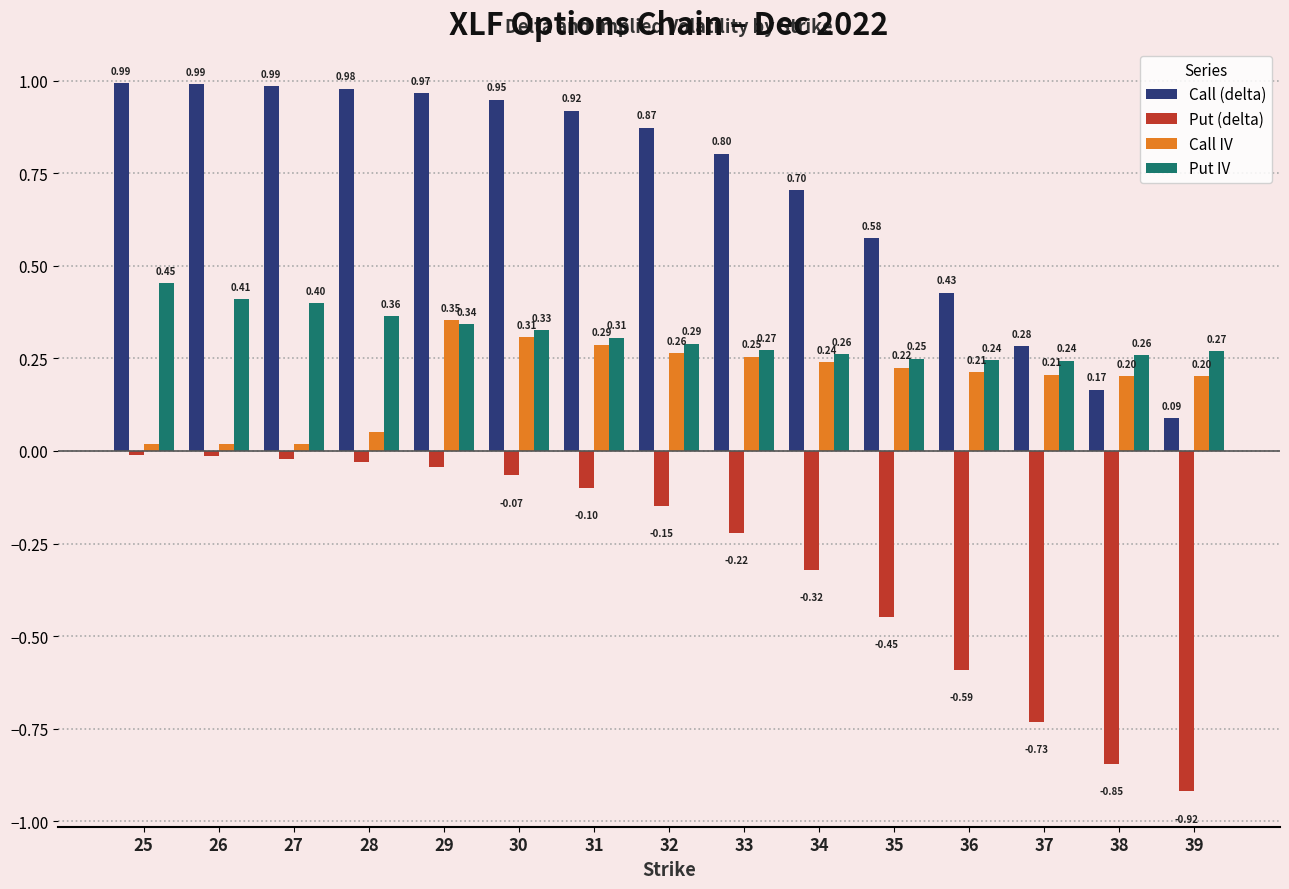

What is the value of the Call IV bar at the 14th from the left?

0.2